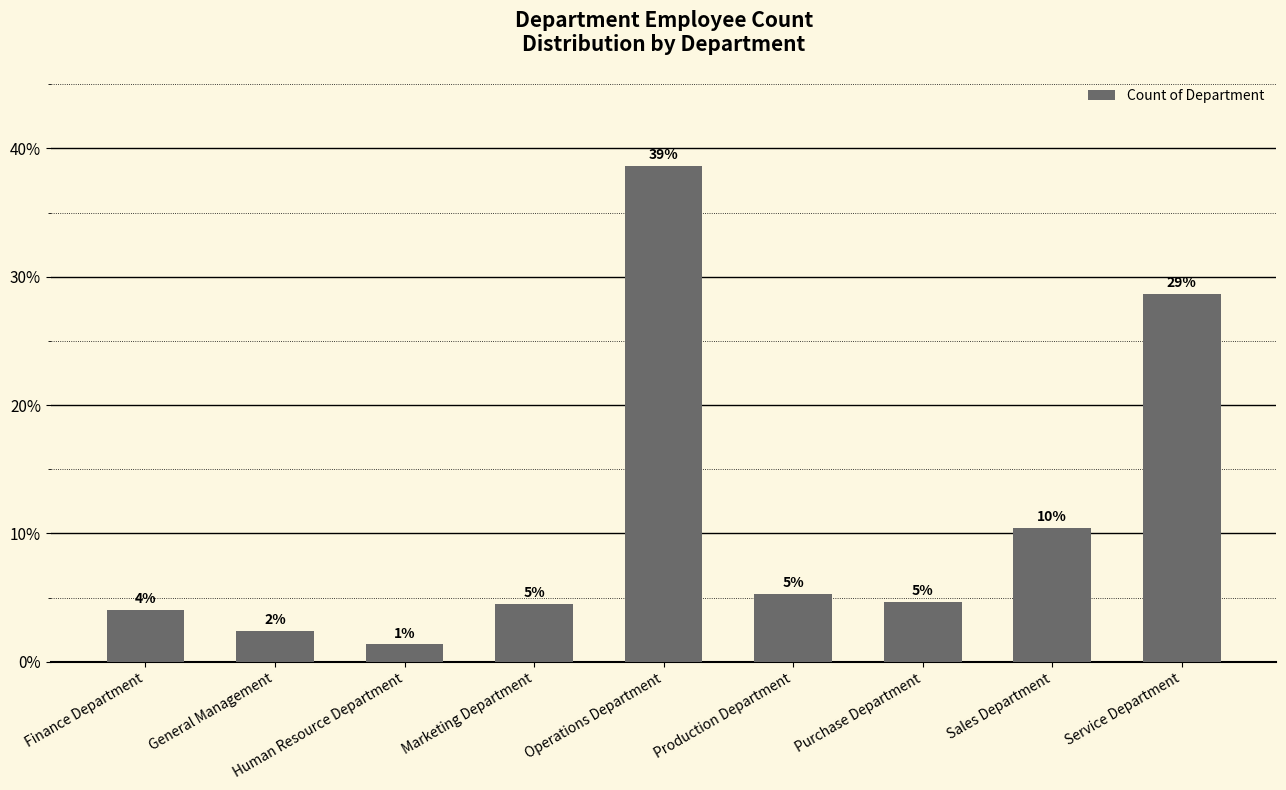

The value at Production Department is 7.7. True or false?

False